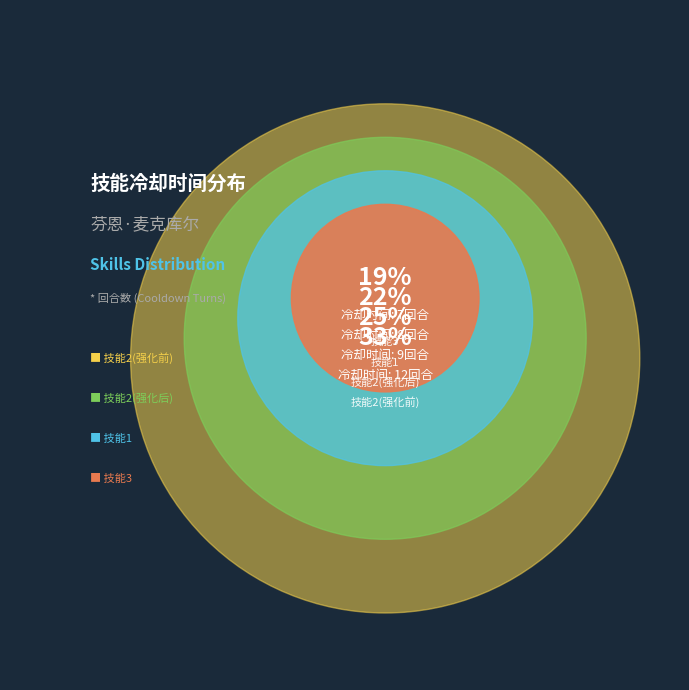

What portion of the pie excludes 技能1?

77.8%